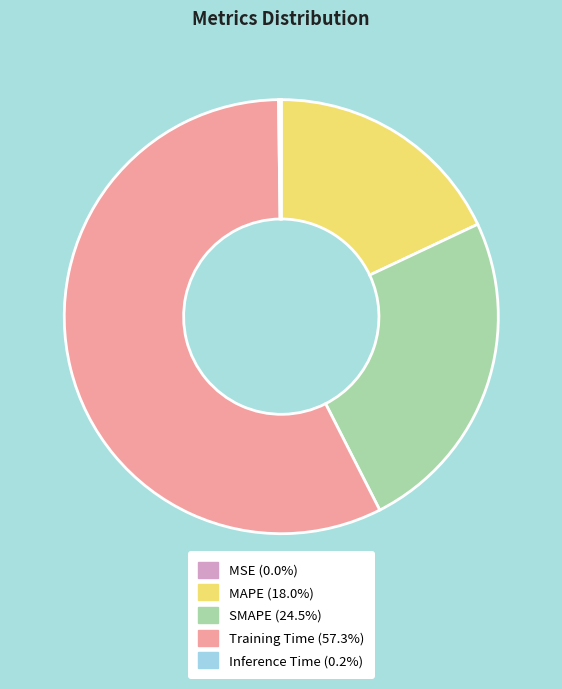

Which slice is the largest?

Training Time